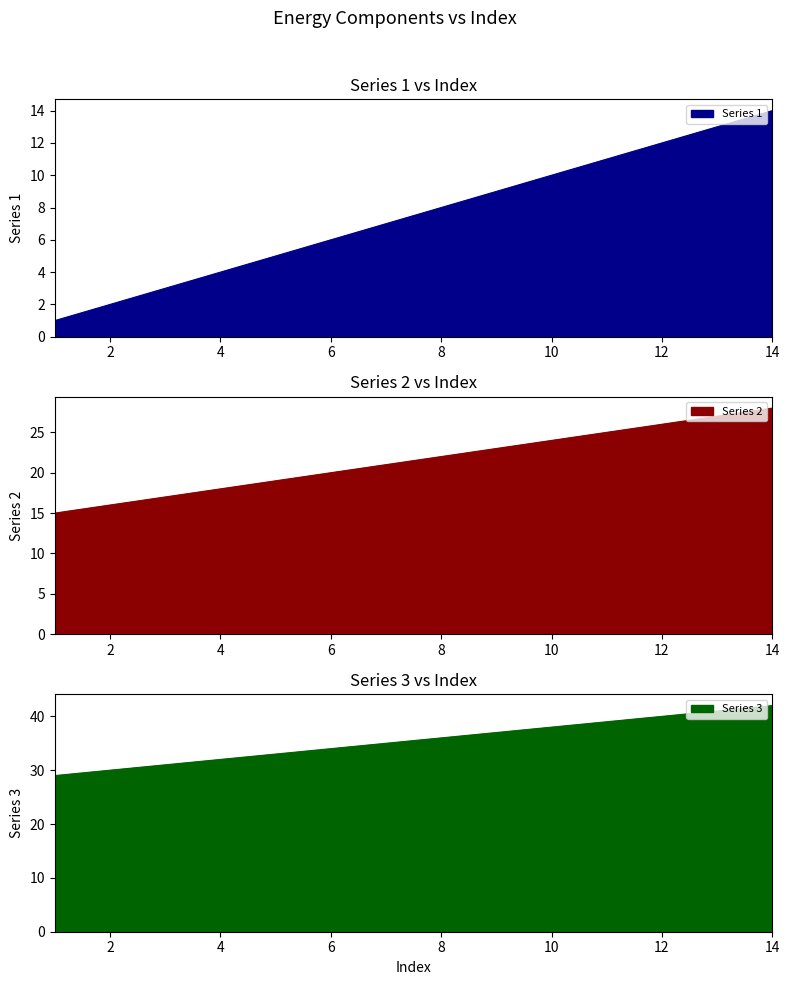

At 6, list the series in order from smallest to largest.

Series 1, Series 2, Series 3